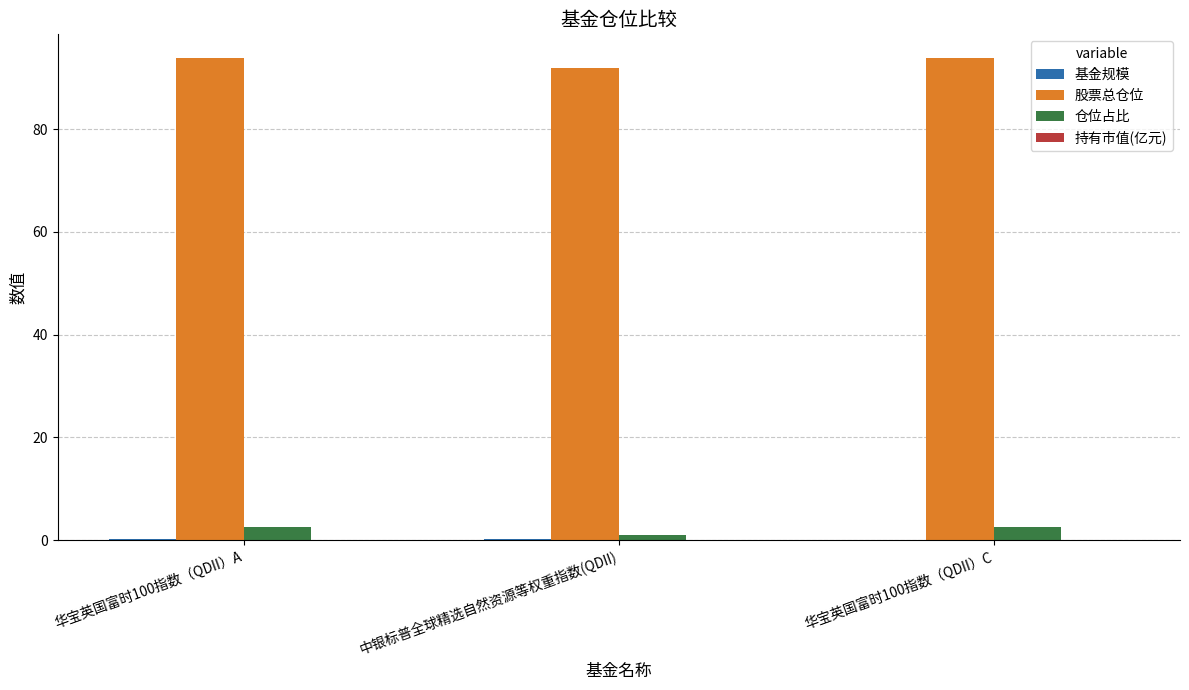

At which label is 仓位占比 closest to 1?

中银标普全球精选自然资源等权重指数(QDII)